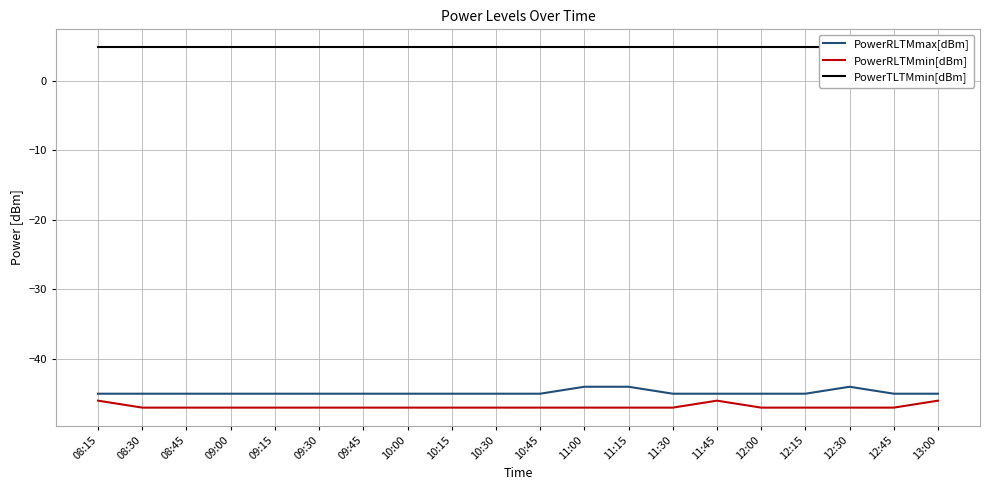

At which label is PowerRLTMmin[dBm] closest to -46?

08:15